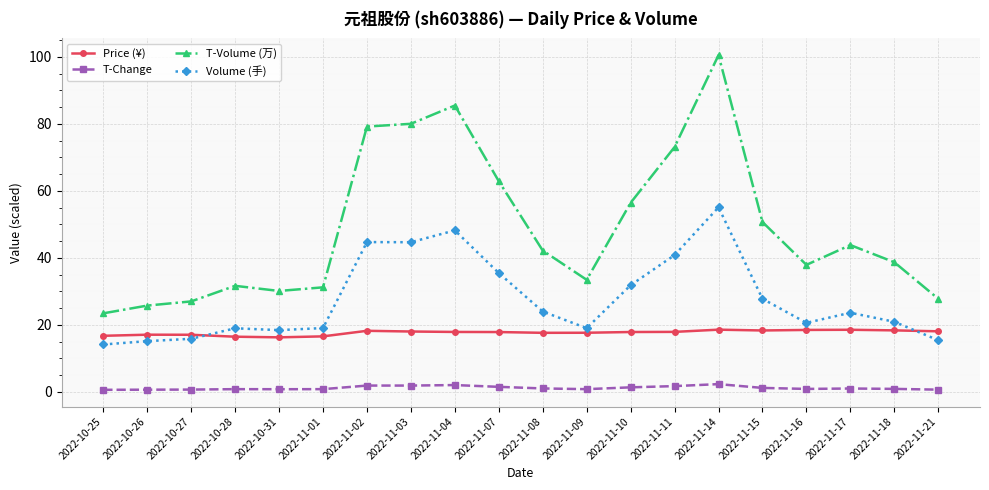

Which category has the lowest value in the T-Volume (万) series?

2022-10-25